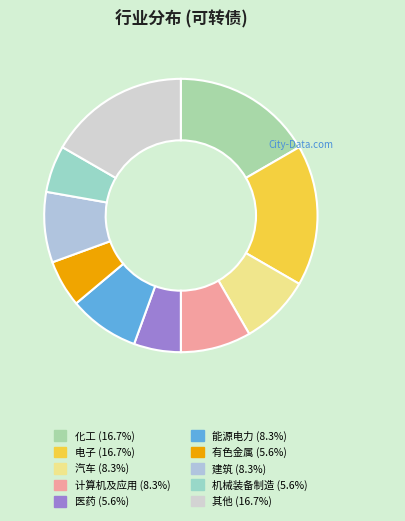

The 汽车 slice represents 1% of the pie. True or false?

False